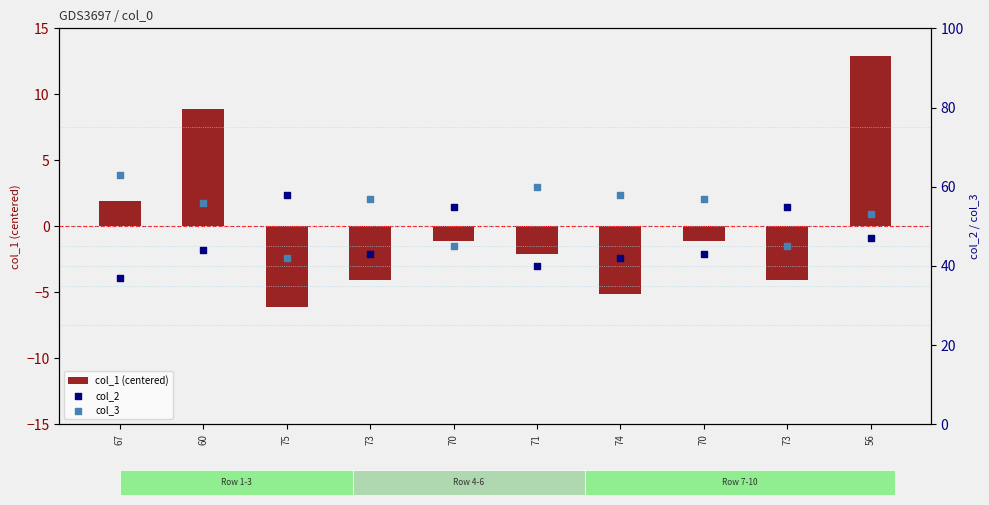

What is the total value across all series at 60?

108.9